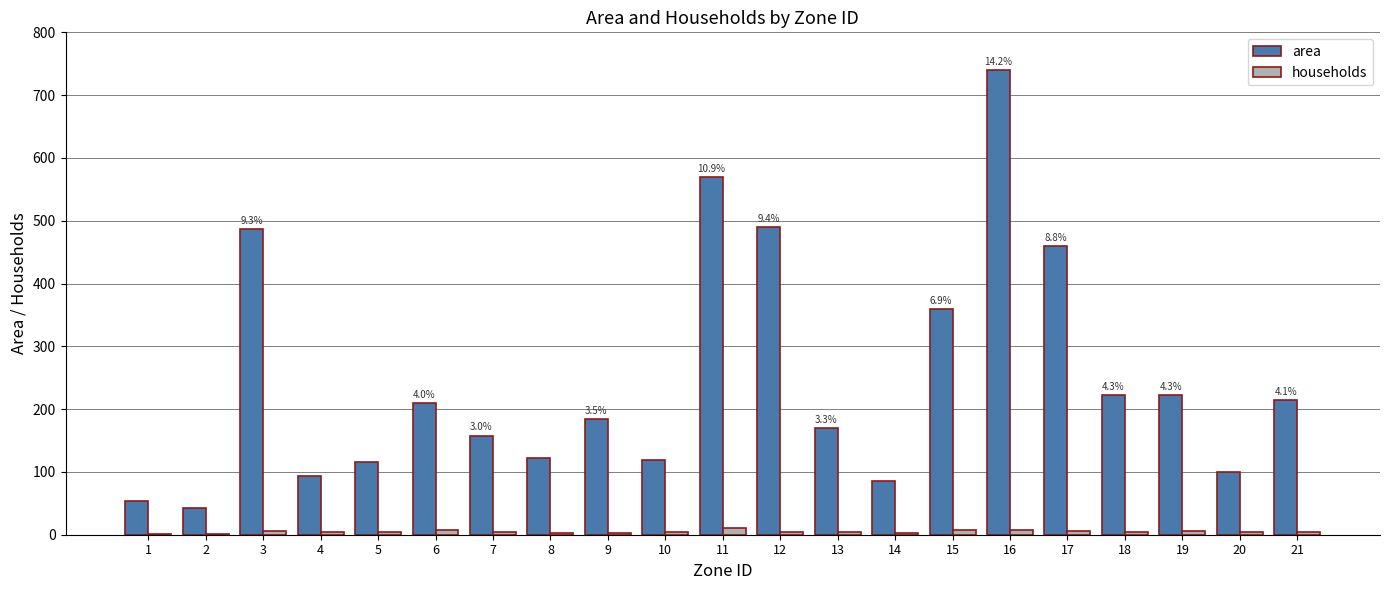

Which series changed the most between 4 and 9?

area